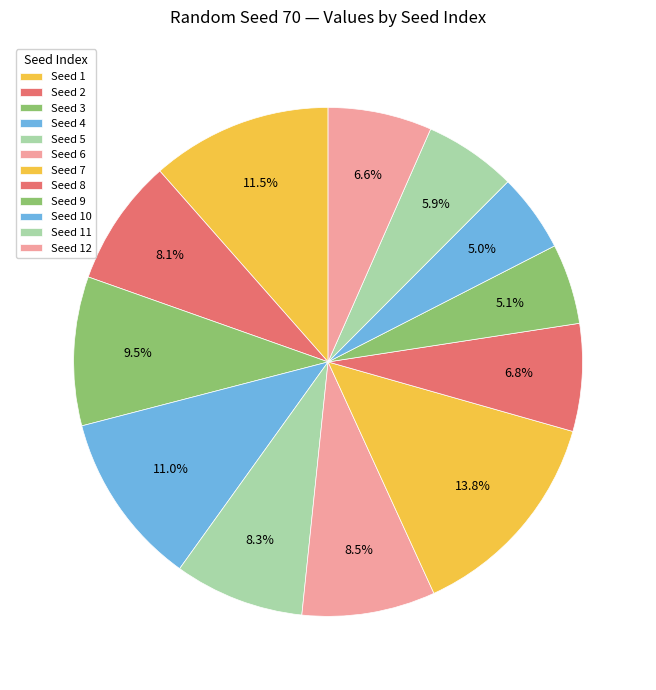

Rank the categories by value from highest to lowest.

7, 1, 4, 3, 6, 5, 2, 8, 12, 11, 9, 10